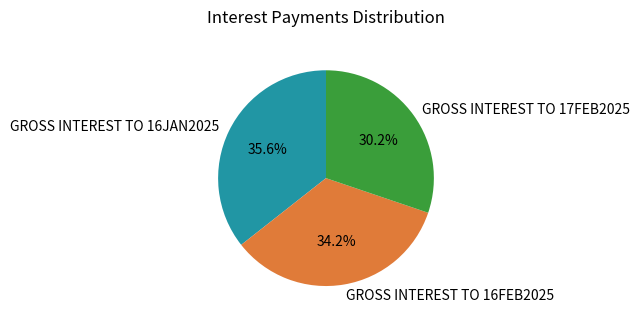

Between GROSS INTEREST TO 16JAN2025 and GROSS INTEREST TO 17FEB2025, which is larger?

GROSS INTEREST TO 16JAN2025